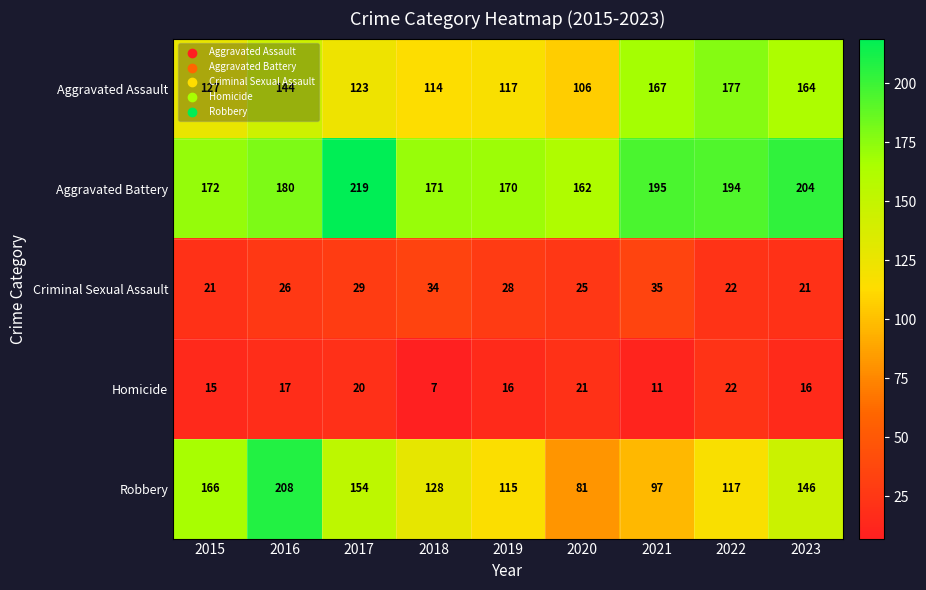

List the series in order of their peak value, lowest first.

Homicide, Criminal Sexual Assault, Aggravated Assault, Robbery, Aggravated Battery